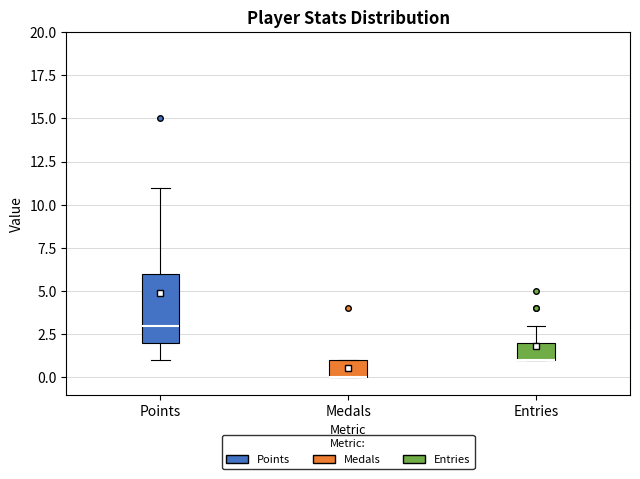

Where does the lower whisker of the box for Points end on the y-axis? The values are not printed on the chart, so give them approximately, as read against the axis.

1